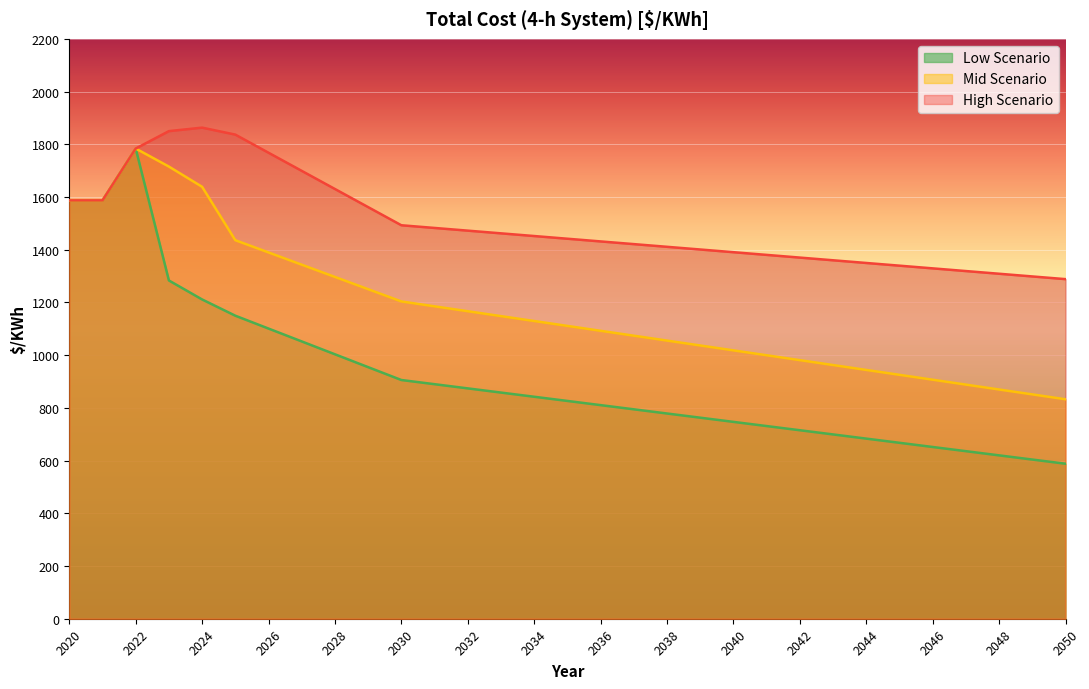

How many data points in High Scenario are above 1441?

16